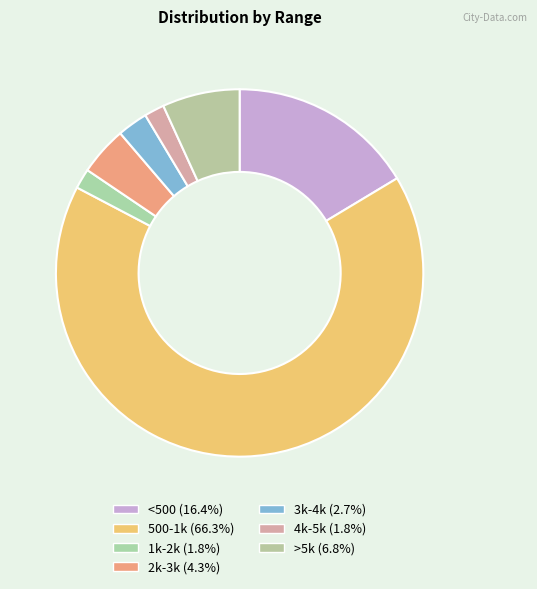

What is the largest slice in the pie chart?

500-1k